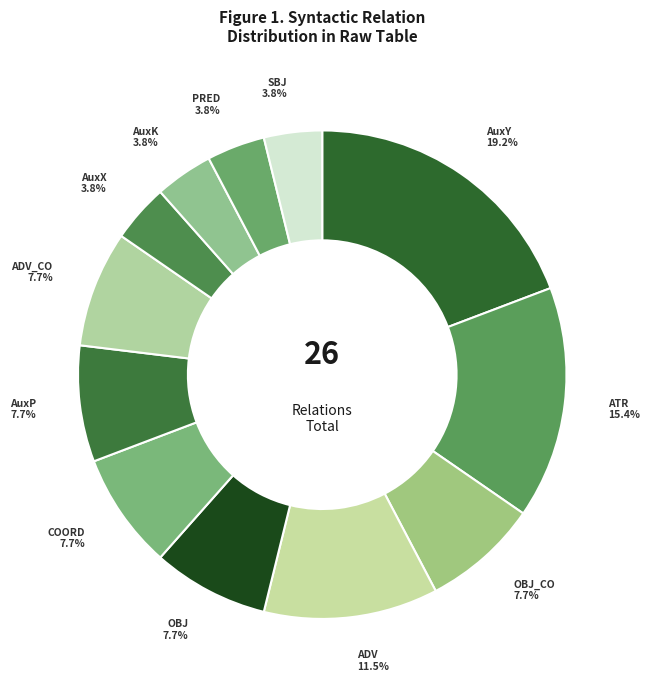

Combined, what portion of the pie is COORD and ATR?

23.1%